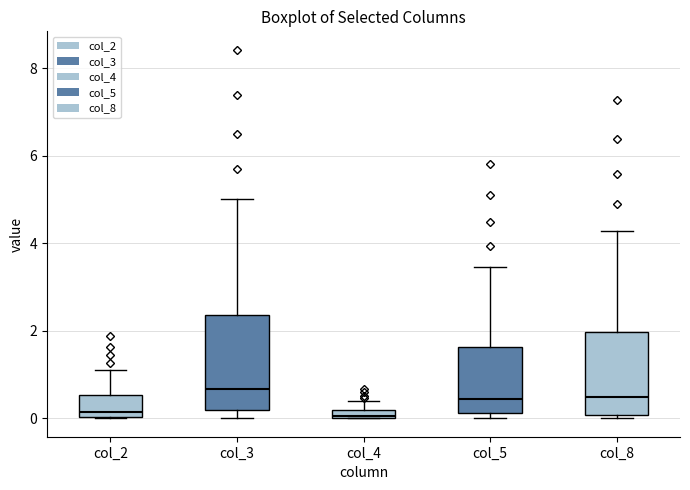

Where does the upper whisker of the box for col_3 end on the y-axis? The values are not printed on the chart, so give them approximately, as read against the axis.

5.0